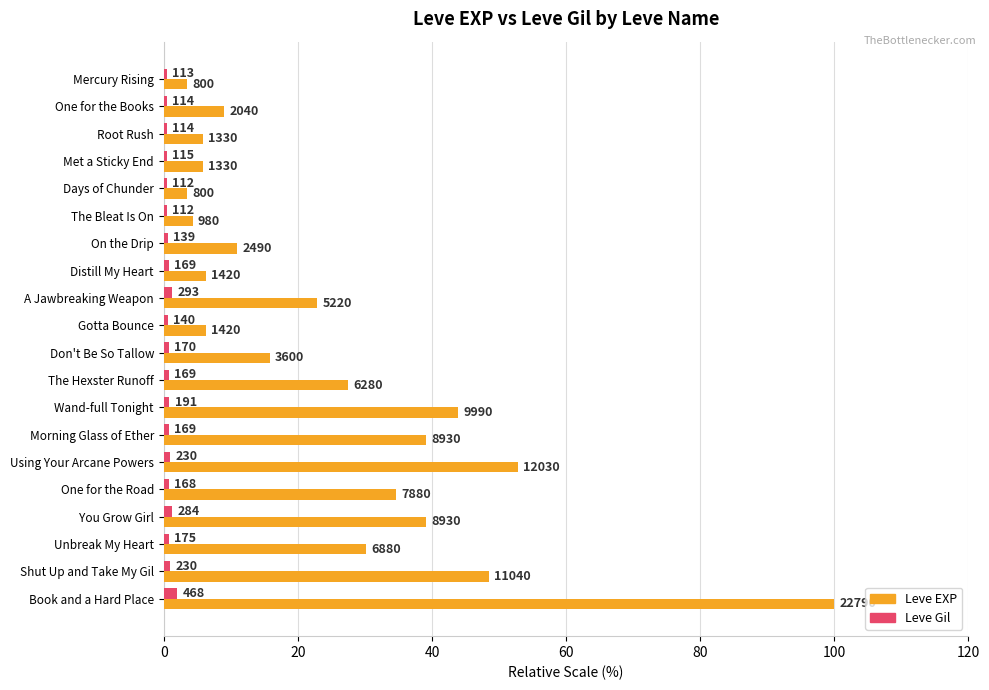

What are all the series names shown in the legend?

Leve EXP, Leve Gil